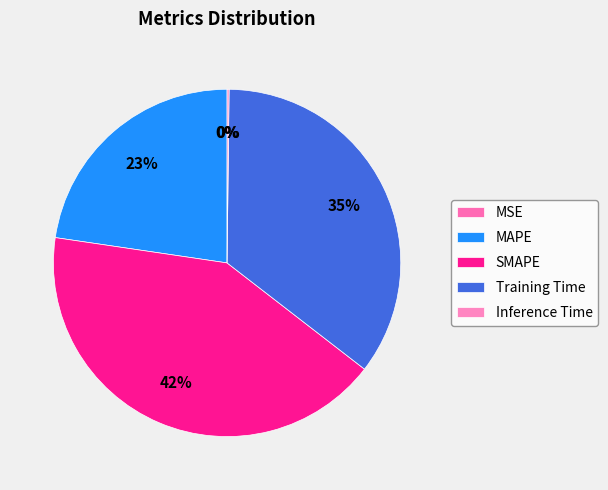

To the nearest percent, what portion does MAPE represent?

23%